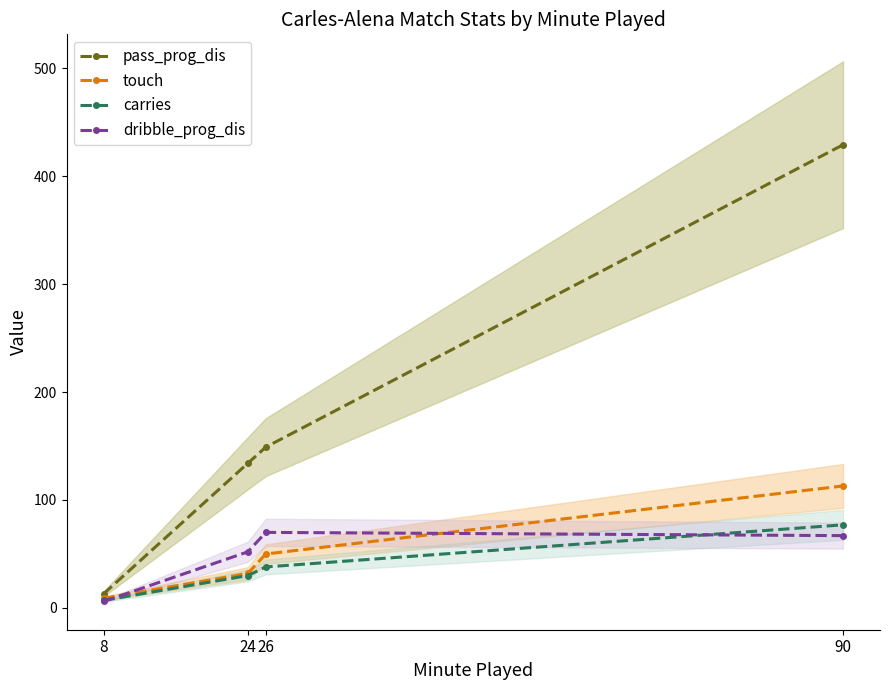

Which category has the highest value in the pass_prog_dis series?

90